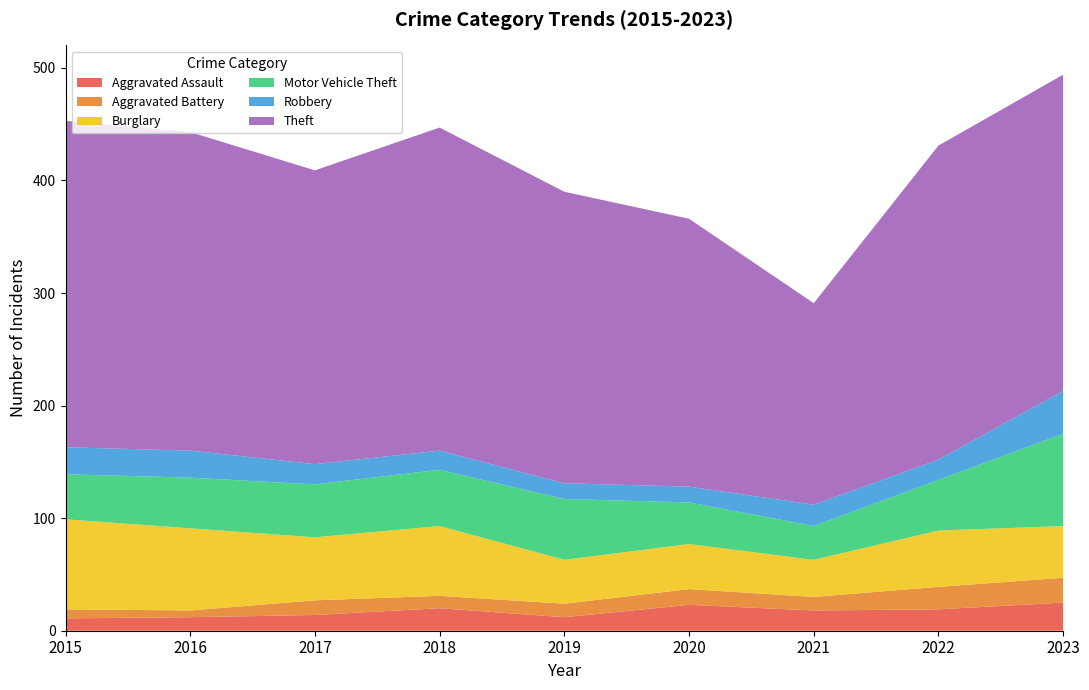

Reading right to left, extract all data points from this chart.

Aggravated Assault: 2023=25	2022=19	2021=18	2020=23	2019=12	2018=20	2017=14	2016=12	2015=11
Aggravated Battery: 2023=22	2022=20	2021=12	2020=14	2019=12	2018=11	2017=13	2016=6	2015=8
Burglary: 2023=46	2022=50	2021=33	2020=40	2019=39	2018=62	2017=56	2016=73	2015=80
Motor Vehicle Theft: 2023=82	2022=45	2021=30	2020=37	2019=54	2018=50	2017=47	2016=45	2015=40
Robbery: 2023=38	2022=18	2021=19	2020=14	2019=14	2018=17	2017=18	2016=24	2015=24
Theft: 2023=281	2022=279	2021=179	2020=238	2019=259	2018=287	2017=261	2016=283	2015=290